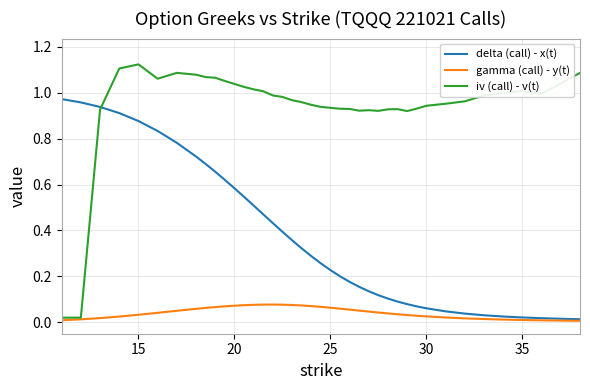

Which series has the largest total across all categories?

iv (call) - v(t)